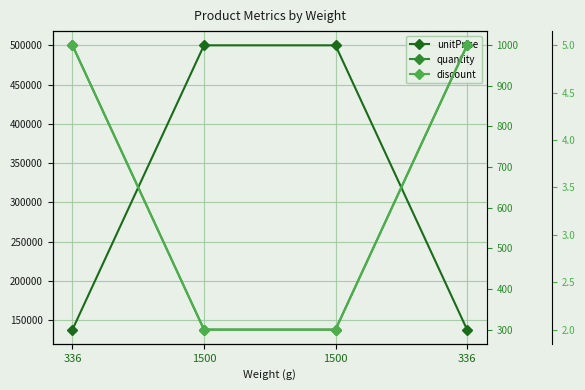

True or false: discount has more than 2 interior local peaks.

False